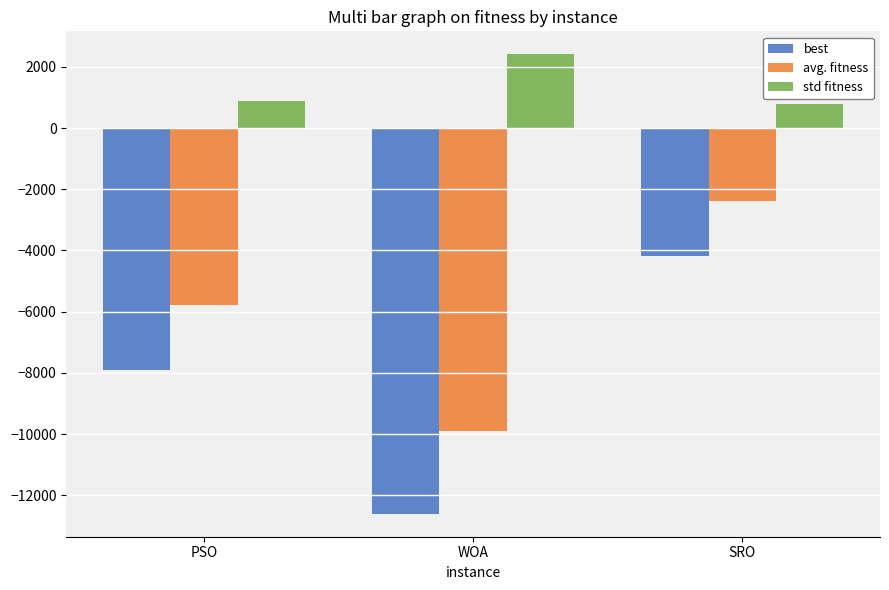

What is the greatest value displayed?

2409.4